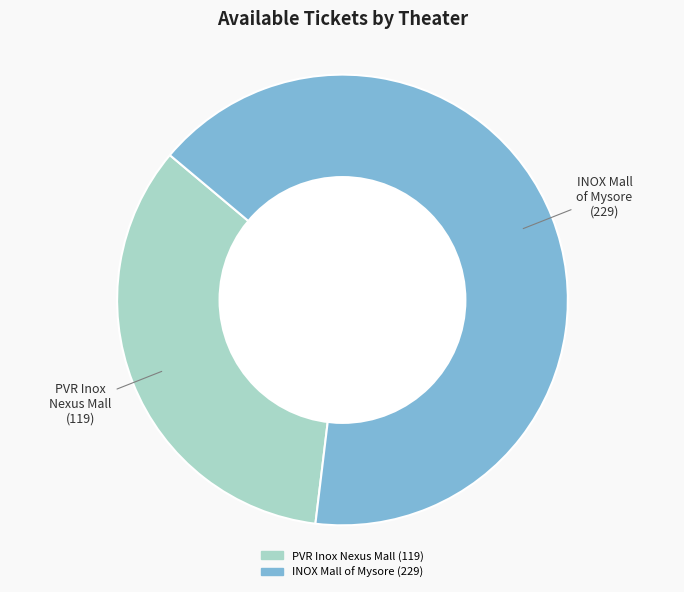

Is there any slice that represents more than half of the pie?

Yes